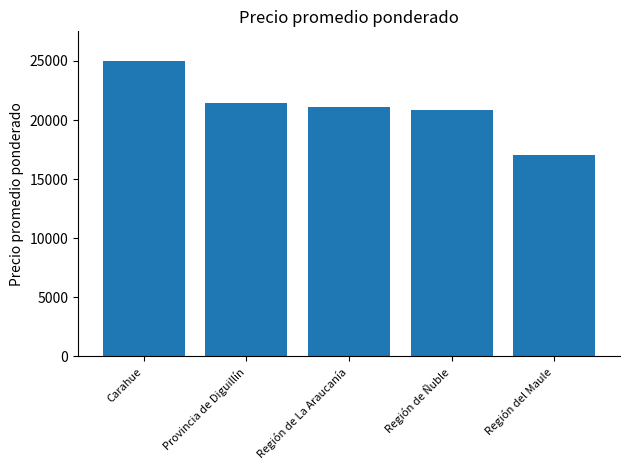

What is the maximum value shown in the chart?

25000.0